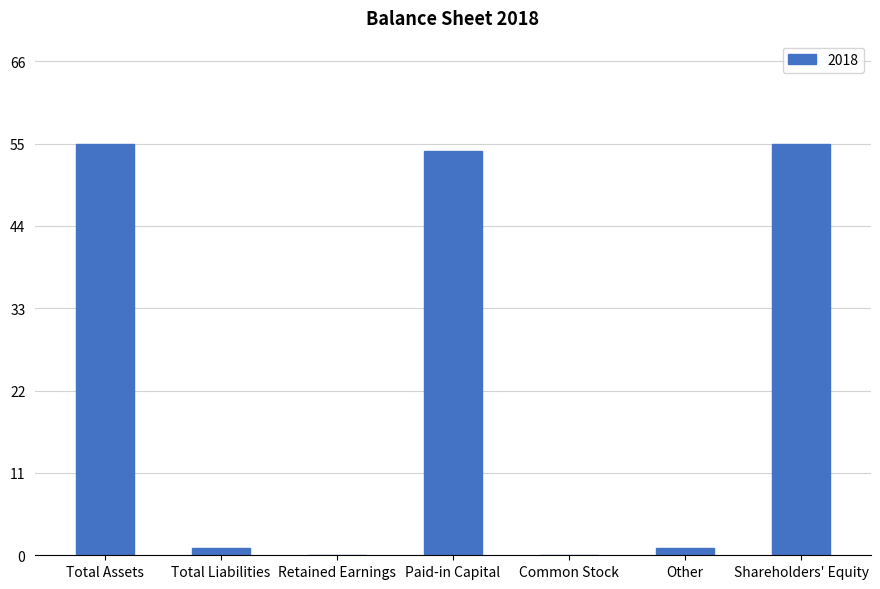

How many categories are shown in the chart?

7